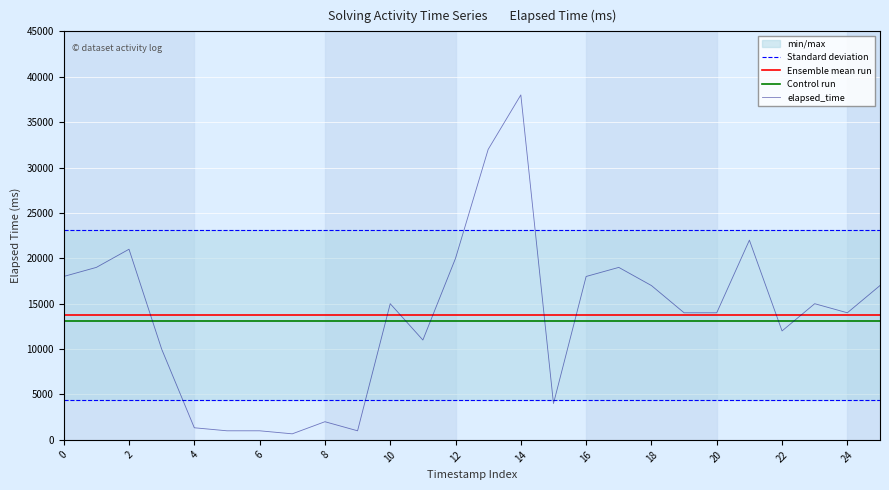

How many interior local peaks does the elapsed_time series have?

7